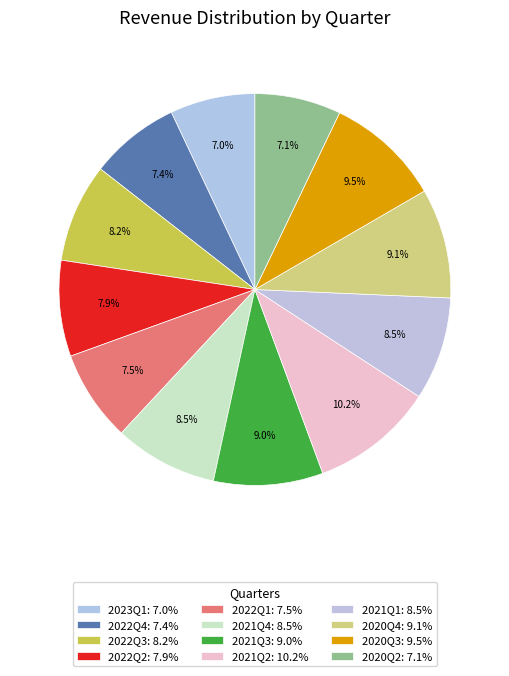

Rank the categories by value from lowest to highest.

2023Q1, 2020Q2, 2022Q4, 2022Q1, 2022Q2, 2022Q3, 2021Q1, 2021Q4, 2021Q3, 2020Q4, 2020Q3, 2021Q2